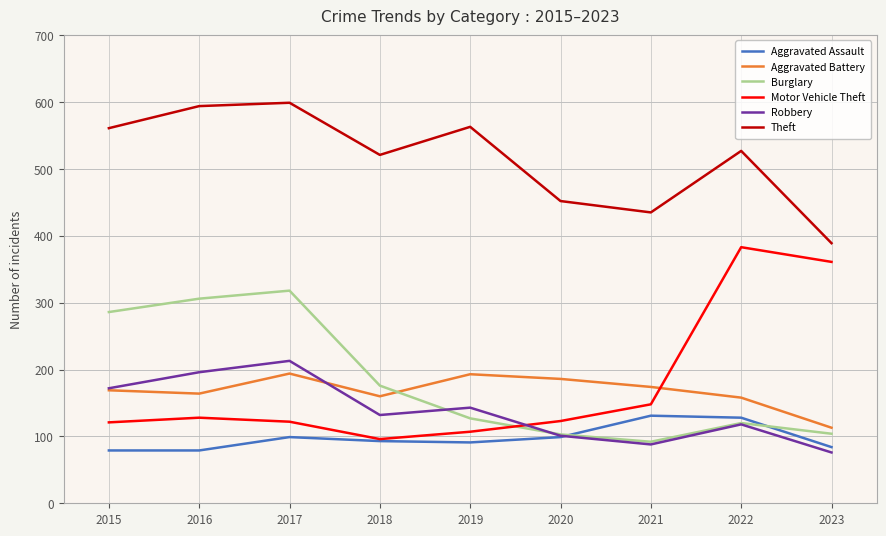

Is the value of Aggravated Assault at 2017 greater than the value of Aggravated Battery at 2020?

No